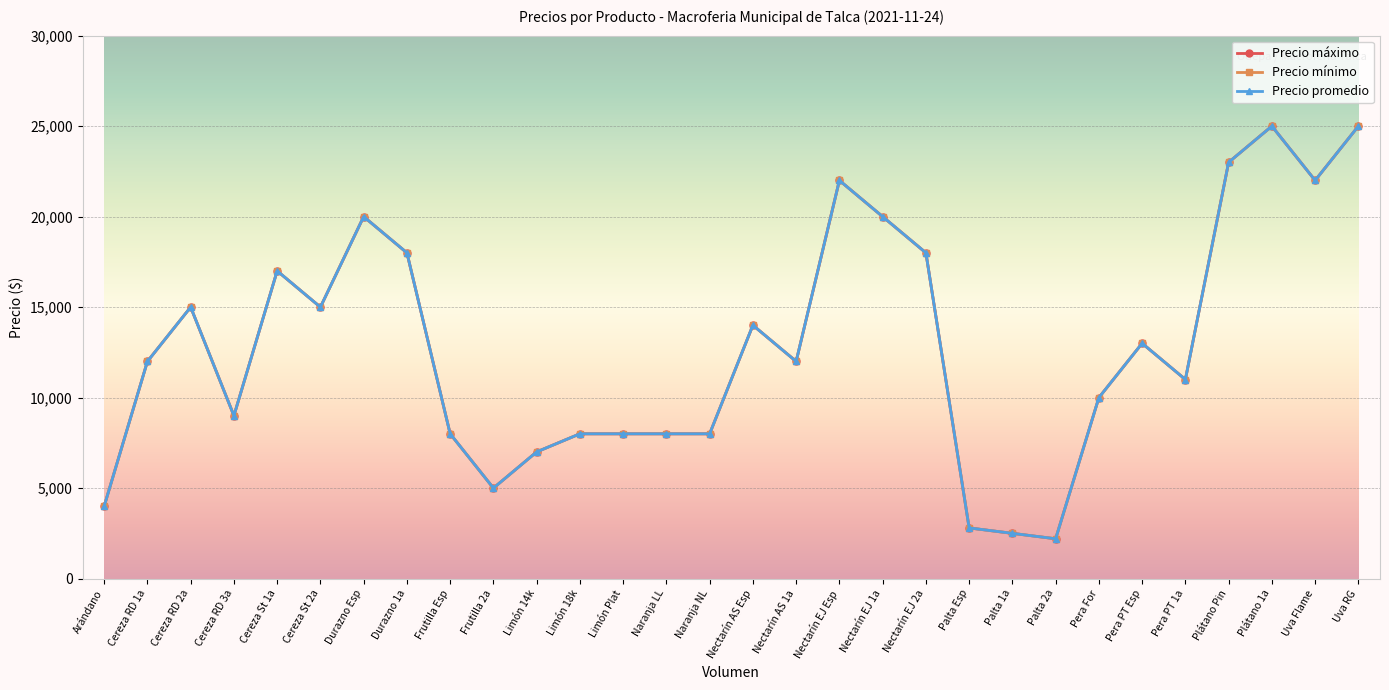

True or false: Precio mínimo has more than 1 interior local peaks.

True